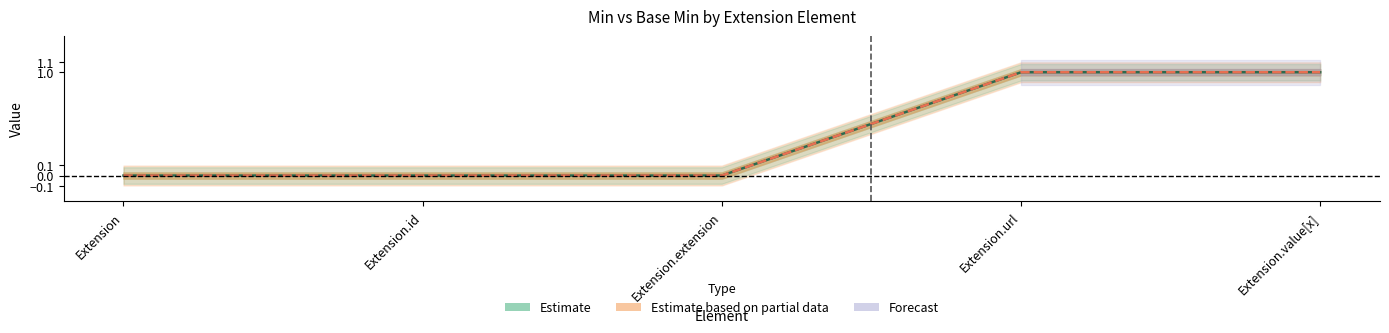

Which series has the largest total across all categories?

Min